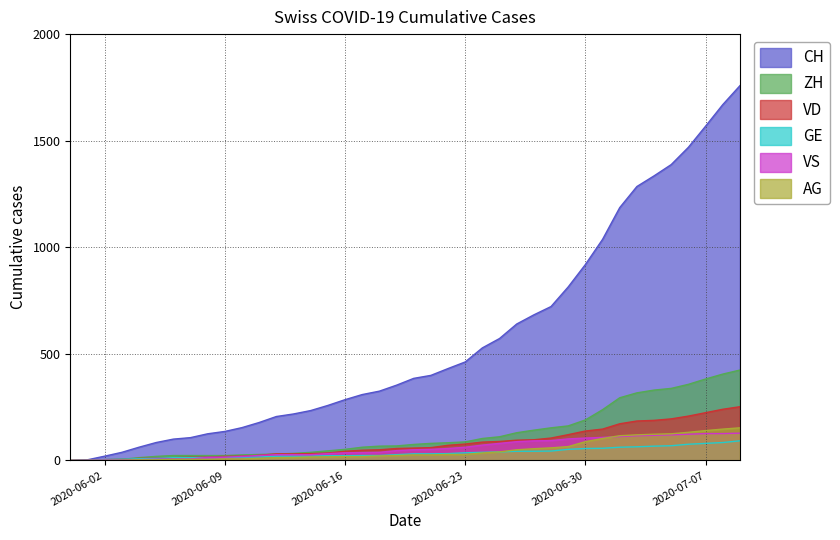

Which series has the largest total across all categories?

CH